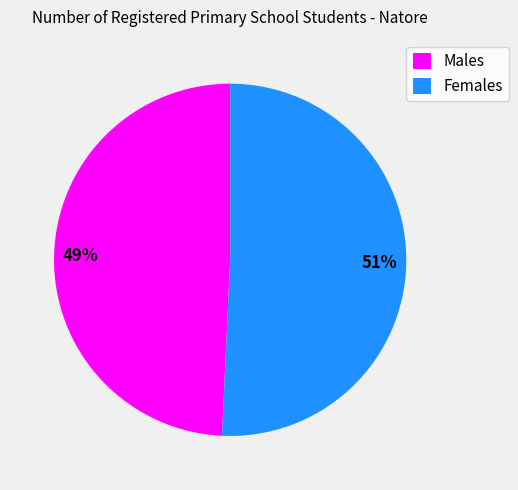

Is it true that Females is 51% of the pie?

True